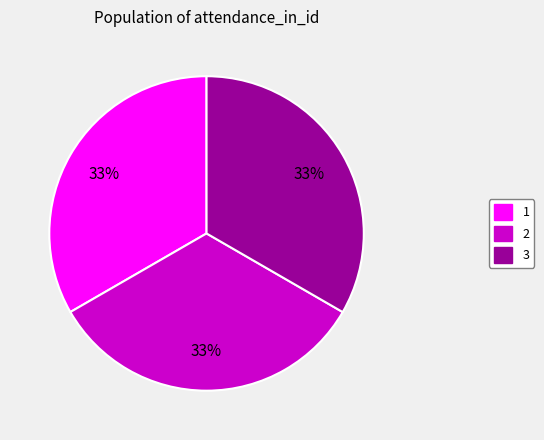

Count the number of slices in the pie.

3